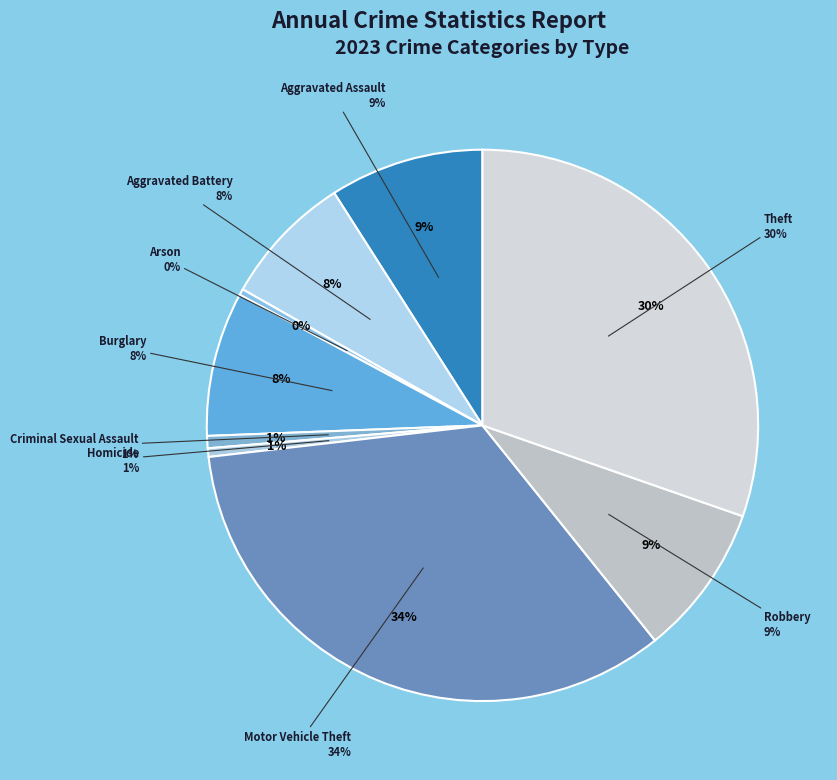

Is there a majority slice in this chart?

No